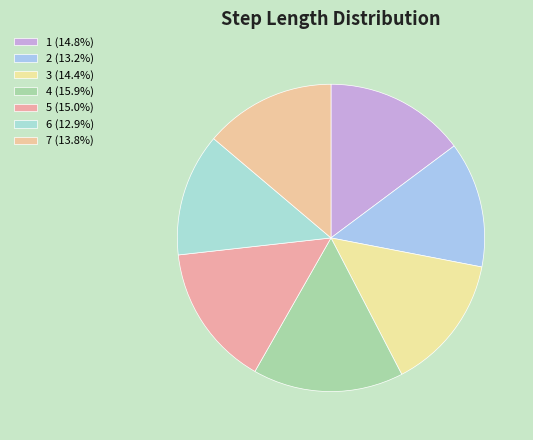

To the nearest percent, what is the average slice percentage?

14%